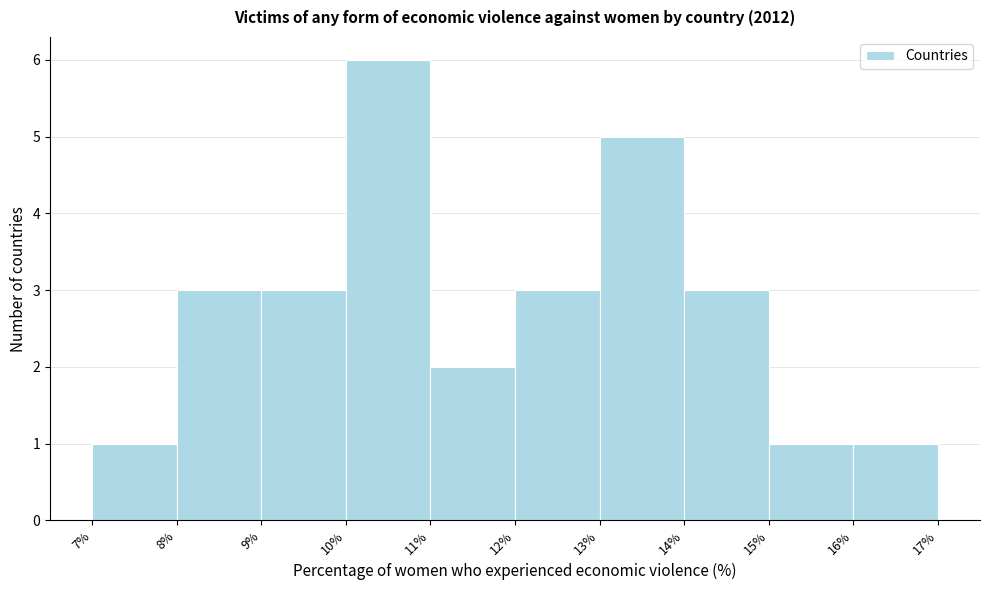

Reading left to right, what are all the values shown in this chart?

7%=1	8%=3	9%=3	10%=6	11%=2	12%=3	13%=5	14%=3	15%=1	16%=1